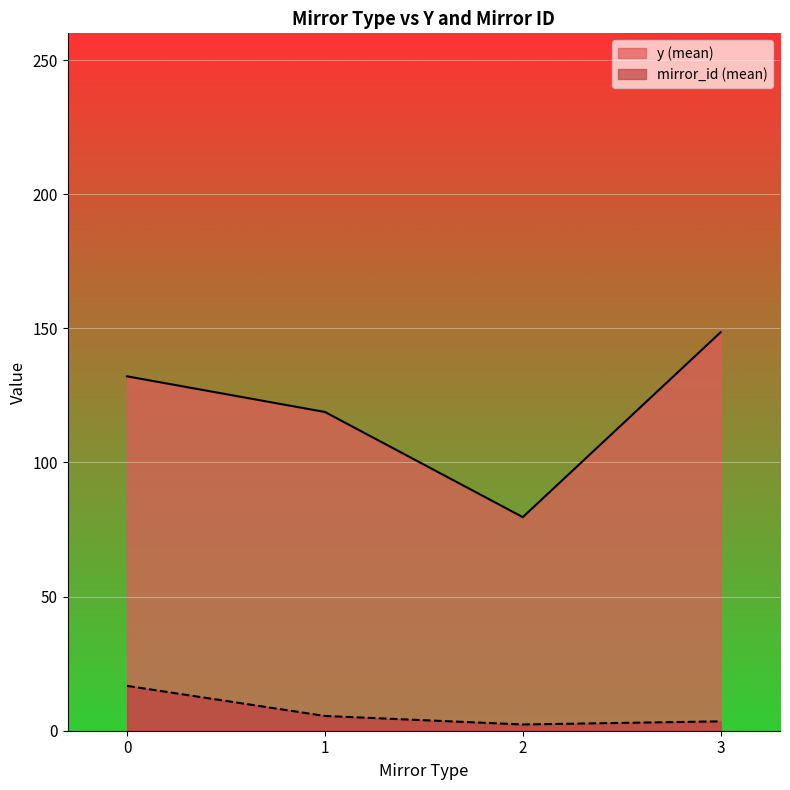

Is the value of mirror_id (mean) at 3 greater than the value of y (mean) at 0?

No